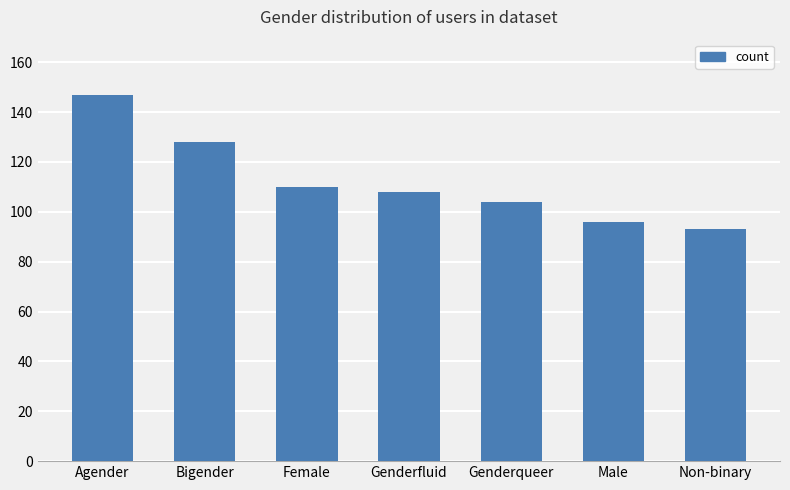

At which category does the chart reach its minimum across all series?

Non-binary